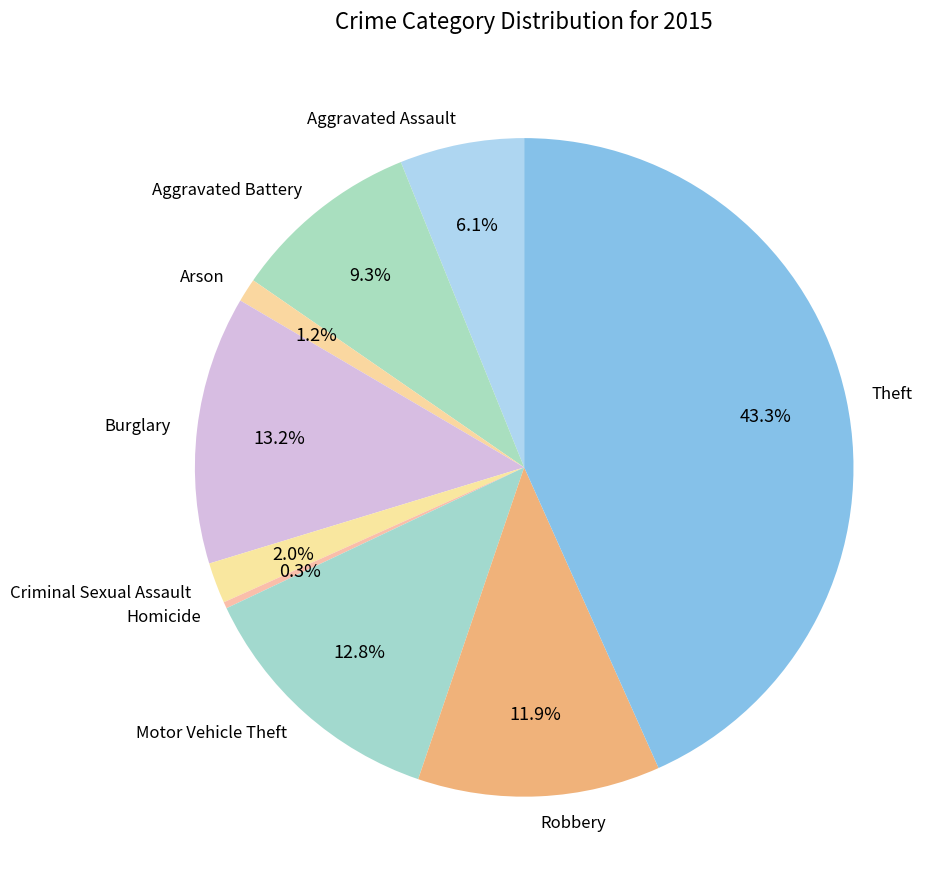

Which category has the biggest portion of the pie?

Theft